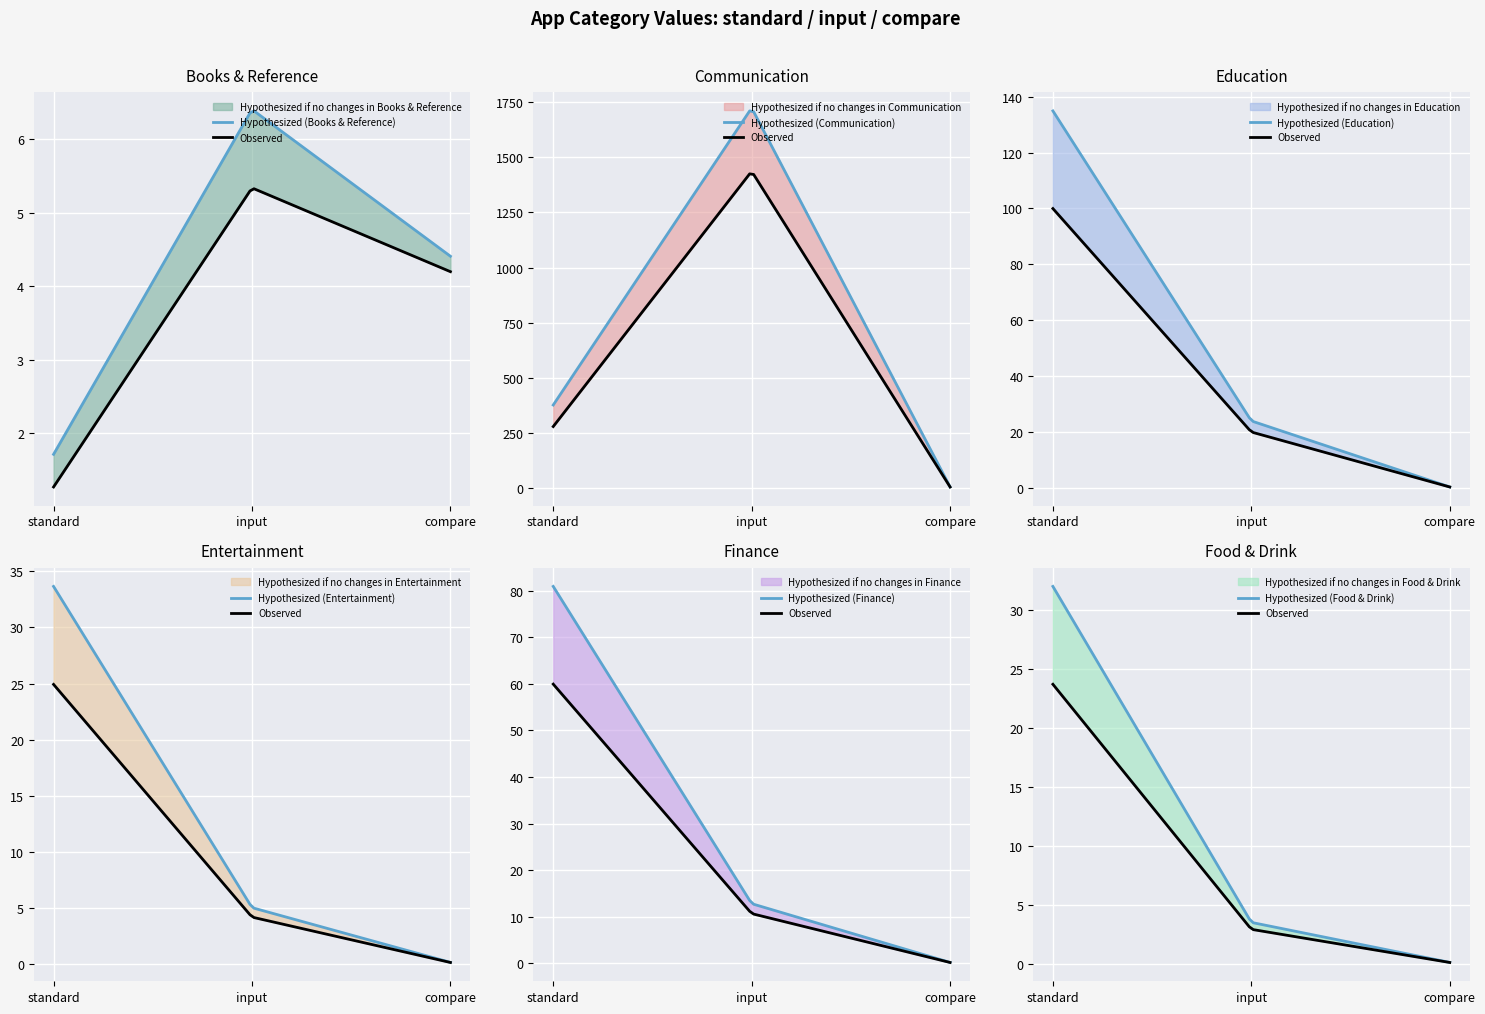

At which label is Books & Reference closest to 3?

compare